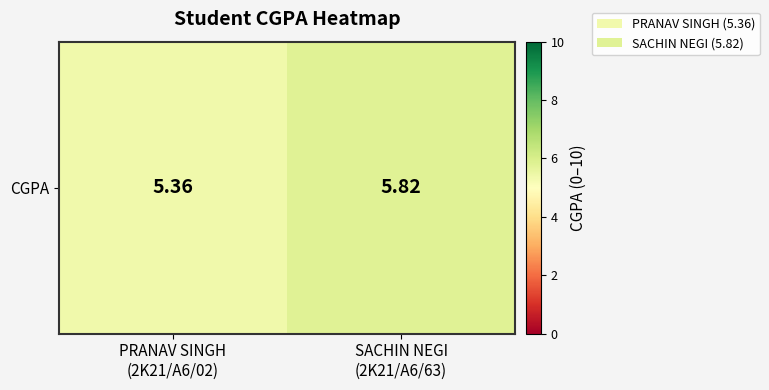

Rank the categories by value from highest to lowest.

SACHIN NEGI
(2K21/A6/63), PRANAV SINGH
(2K21/A6/02)